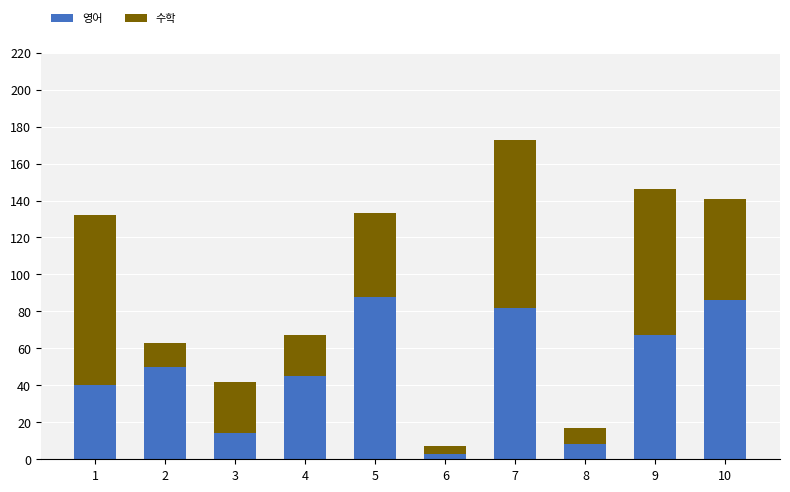

Are the bars horizontal?

No